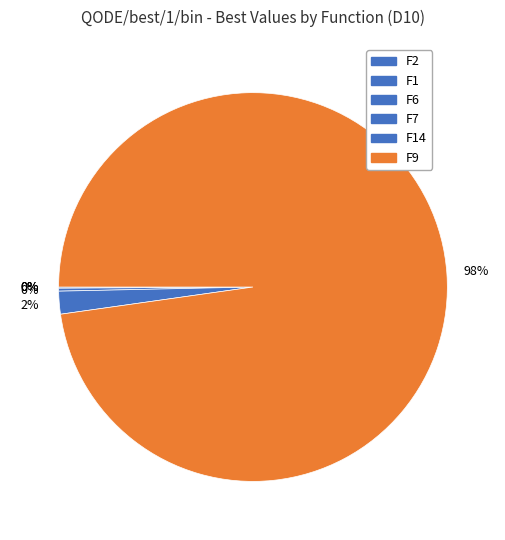

What is the smallest slice in the pie chart?

F2